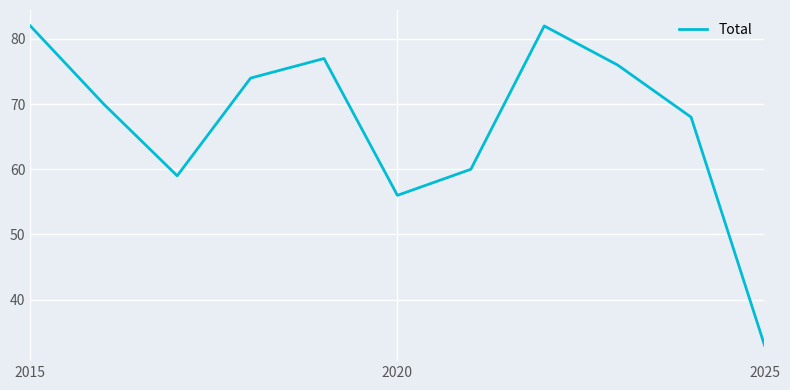

What is the maximum value shown in the chart?

82